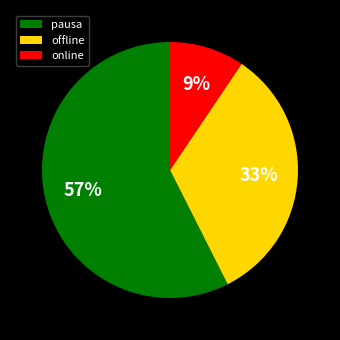

To the nearest percent, what is the difference between the largest and smallest slice percentages?

48%